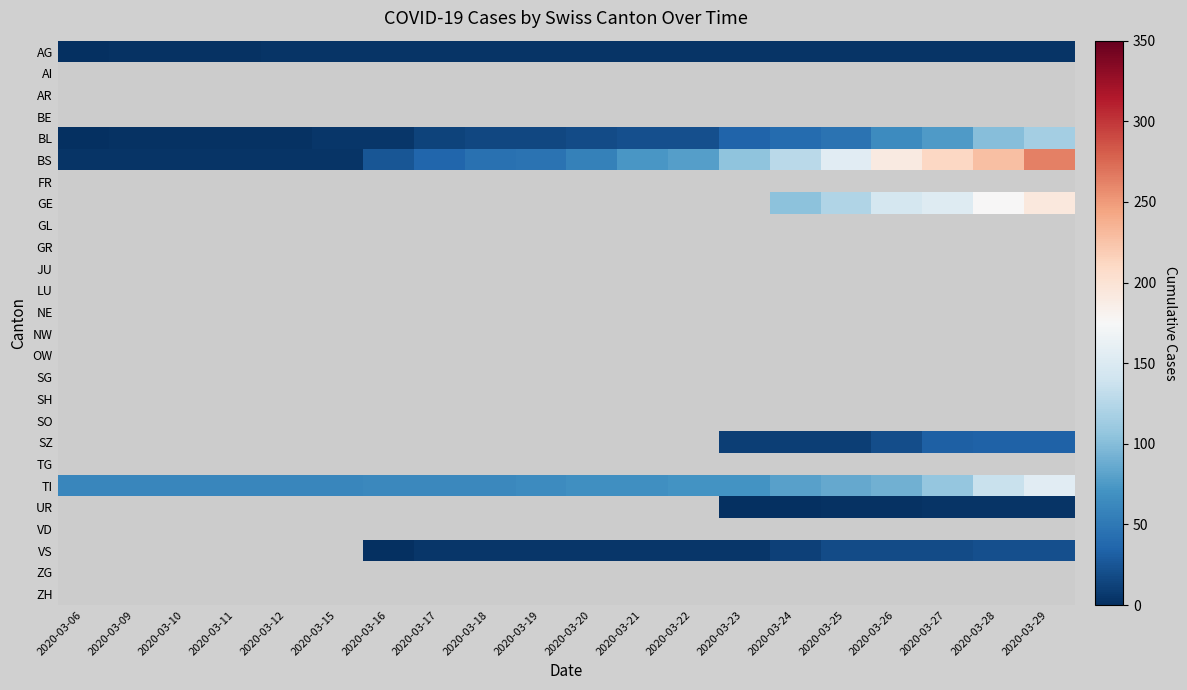

List the series in order of their peak value, lowest first.

AG, AI, AR, BE, BL, BS, FR, GE, GL, GR, JU, LU, NE, NW, OW, SG, SH, SO, SZ, TG, TI, UR, VD, VS, ZG, ZH